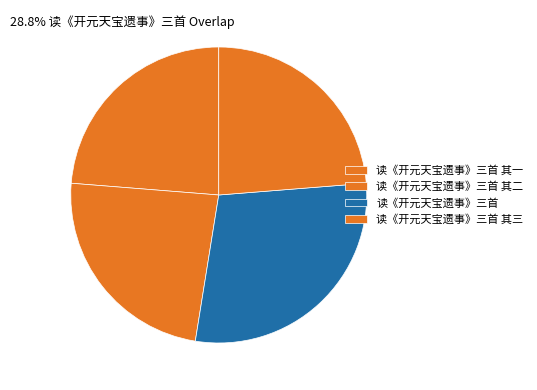

Which category has the smallest portion of the pie?

读《开元天宝遗事》三首 其一